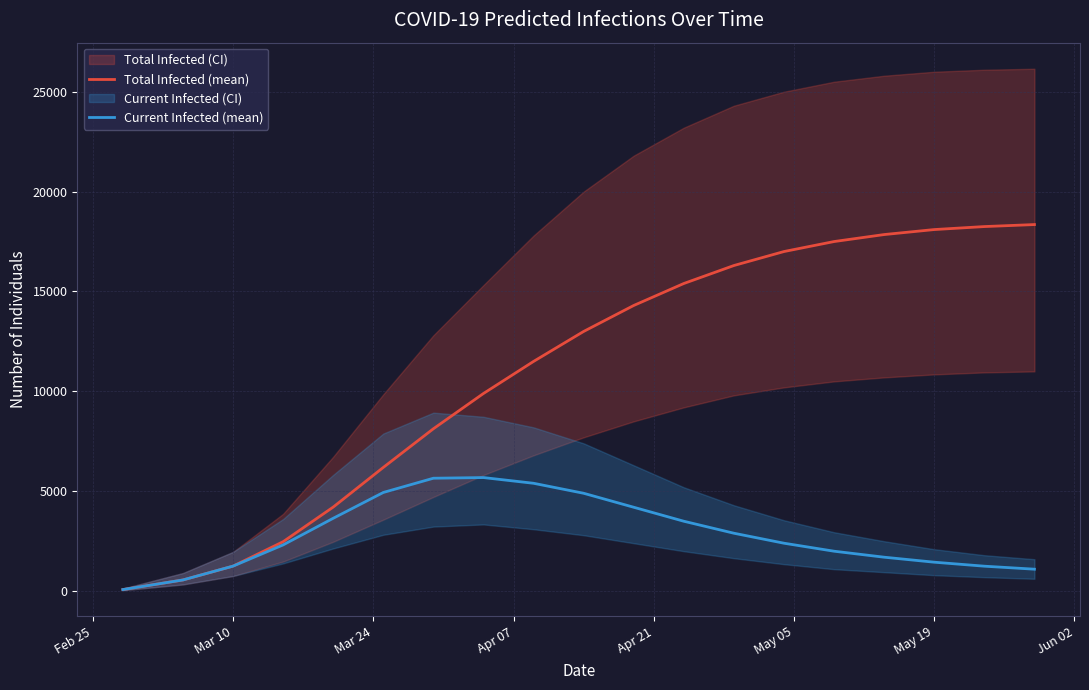

Reading left to right, transcribe all the data shown in this chart.

Total Infected (mean): 80	240	561	1254	2476	4209	6194	8129	9895	11500	13000	14300	15400	16300	17000	17500	17850	18100	18250	18350
Current Infected (mean): 80	240	561	1254	2315	3648	4940	5653	5686	5400	4900	4200	3500	2900	2400	2000	1700	1450	1250	1100